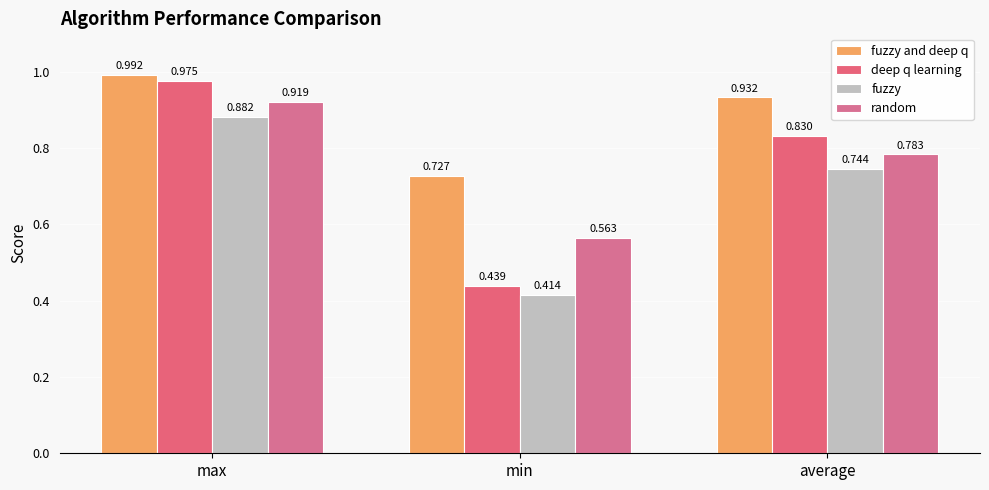

What is the difference between the highest and lowest values at average?

0.2